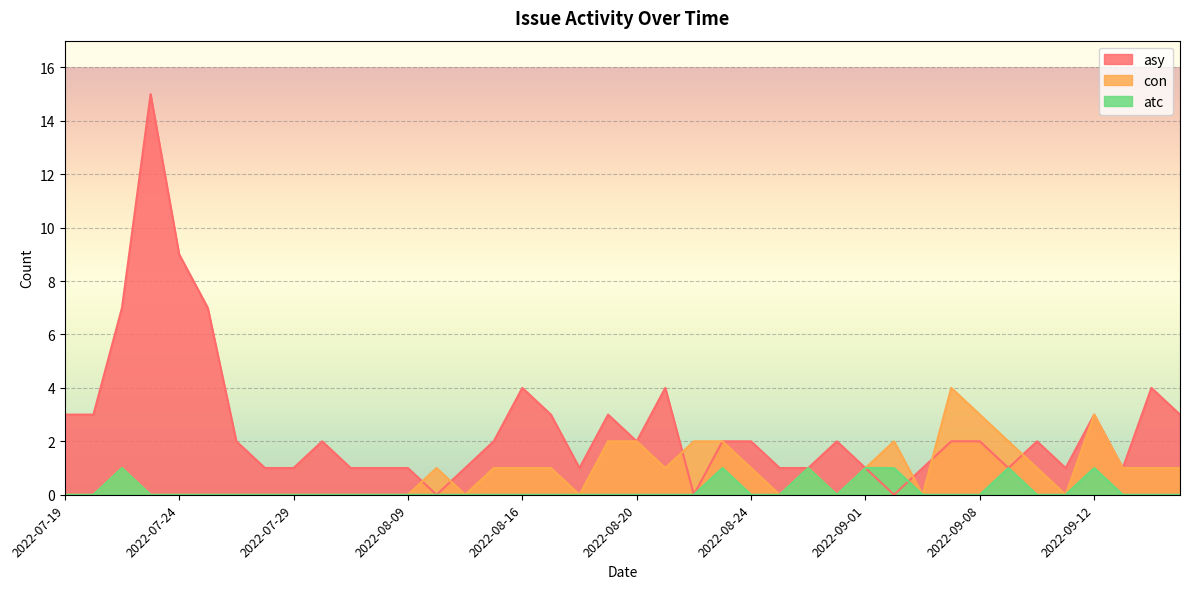

Does the chart display data point markers on the line(s)?

No